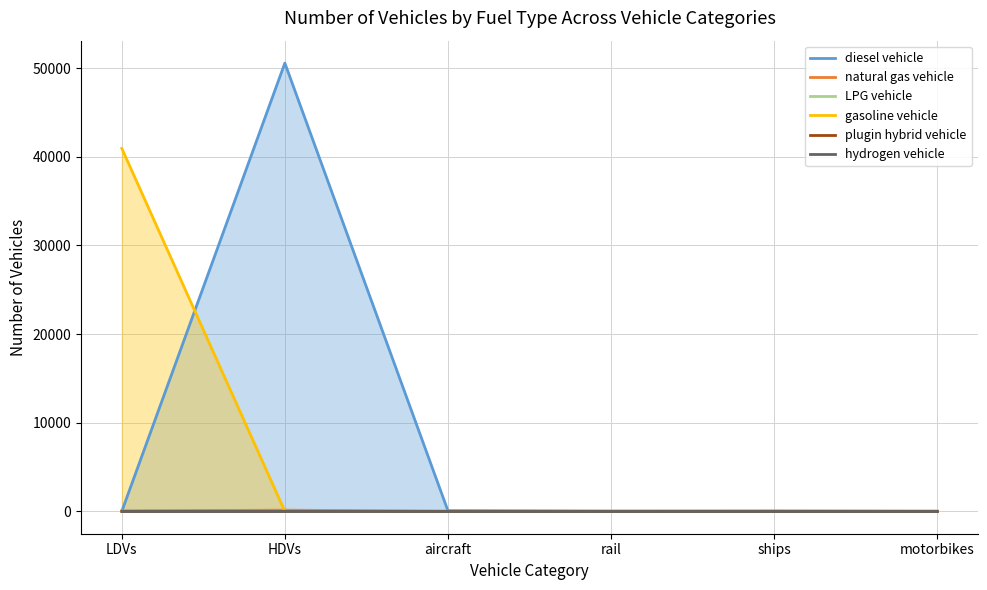

Between LDVs and HDVs, which series saw the biggest shift?

diesel vehicle